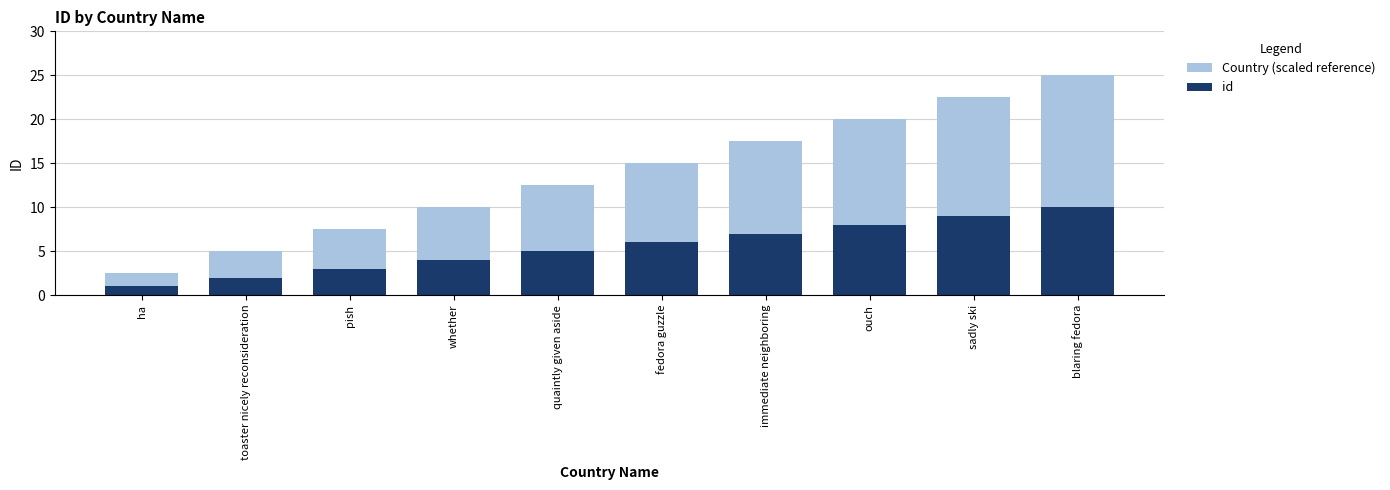

The id series shows 1.0 at ha. True or false?

True